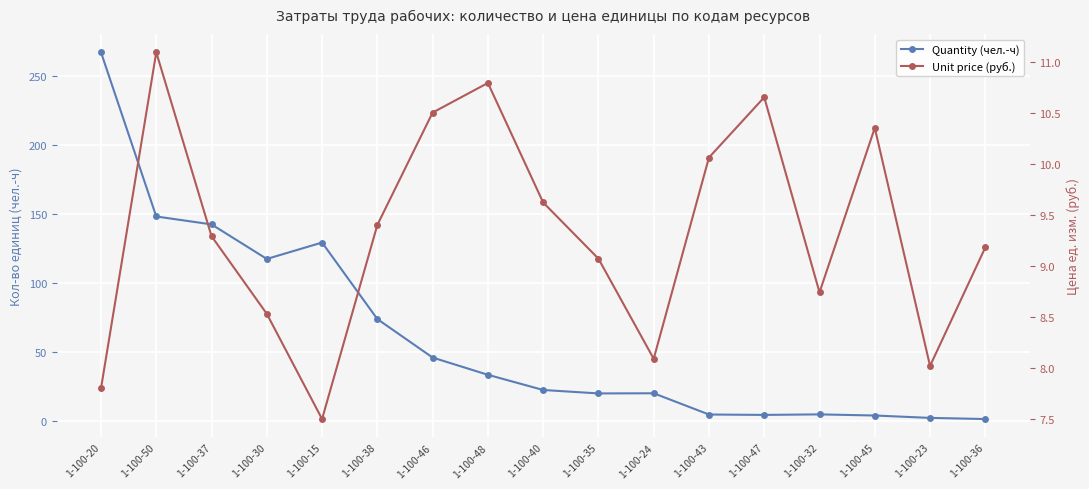

Which series has the largest range (max minus min)?

Quantity (чел.-ч)